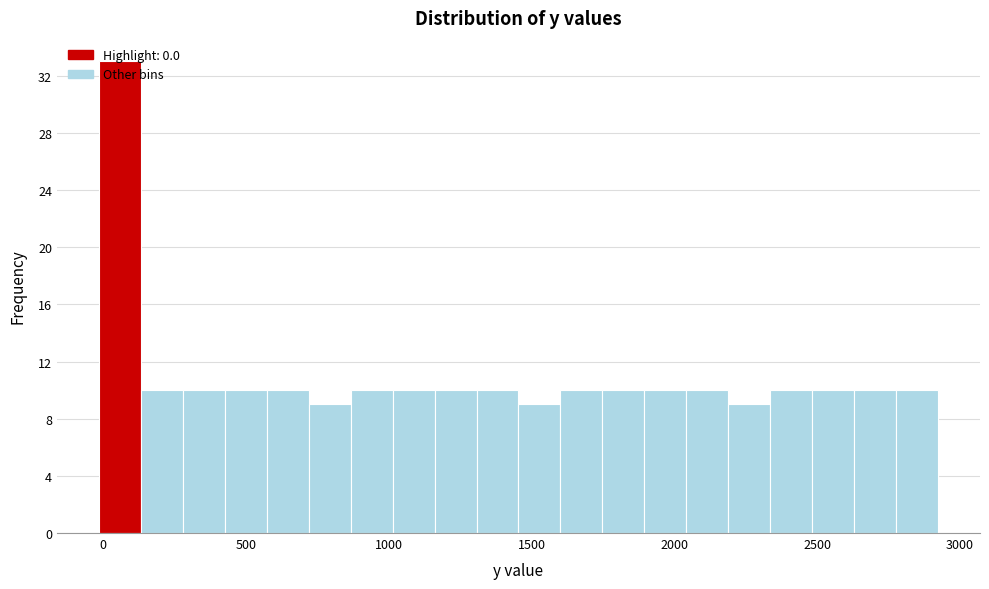

Around what value on the x-axis is the tallest bar? Give the approximate position of its centre, as read against the axis.

50